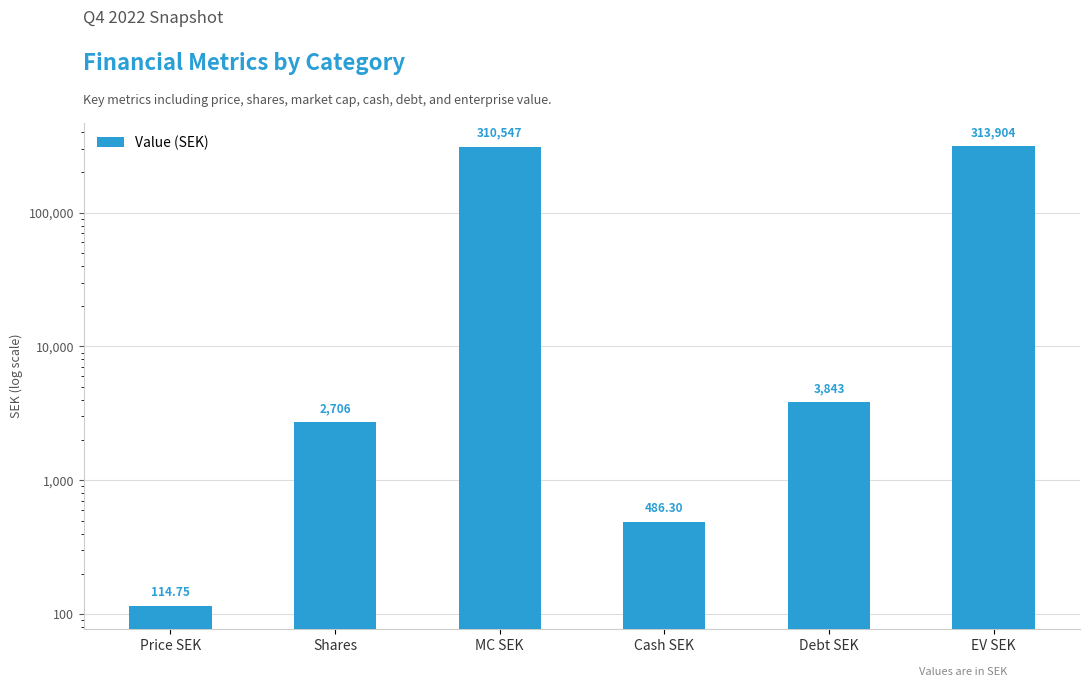

What is the maximum value shown in the chart?

313903.5